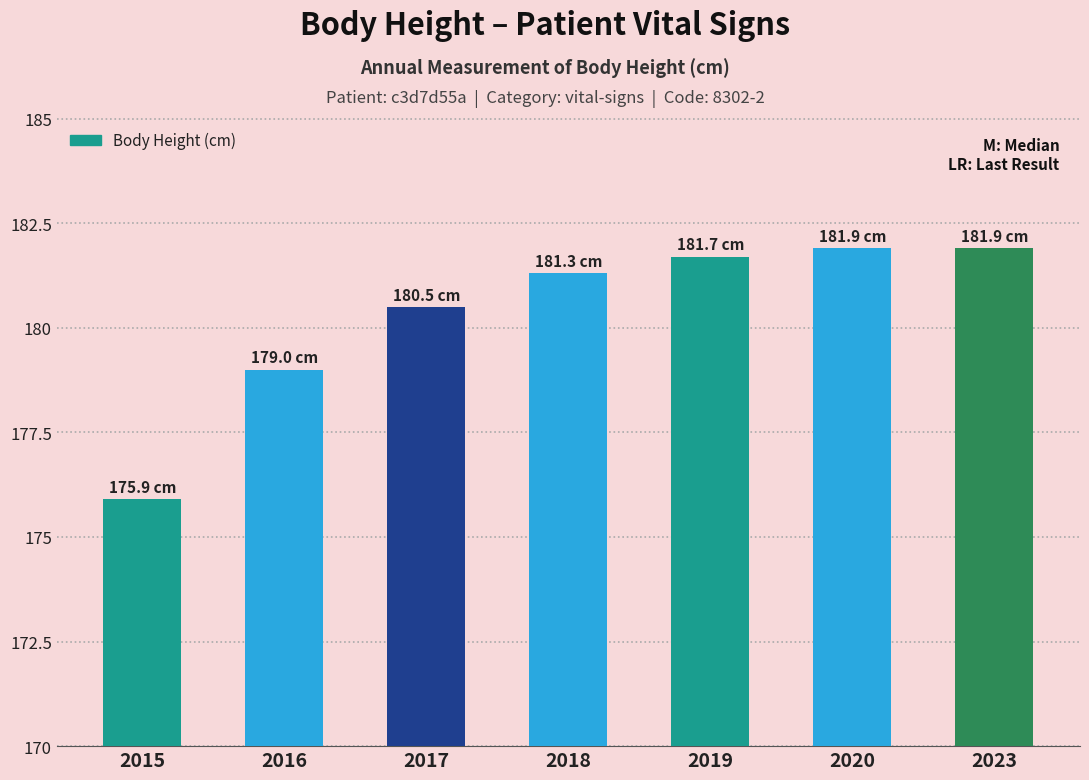

The value at 2018 is 181.3. True or false?

True